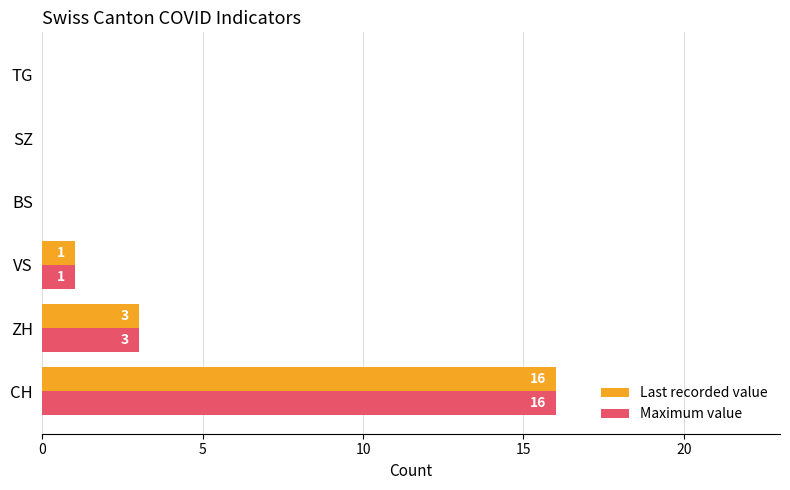

How many positive values does the Last recorded value series have?

3